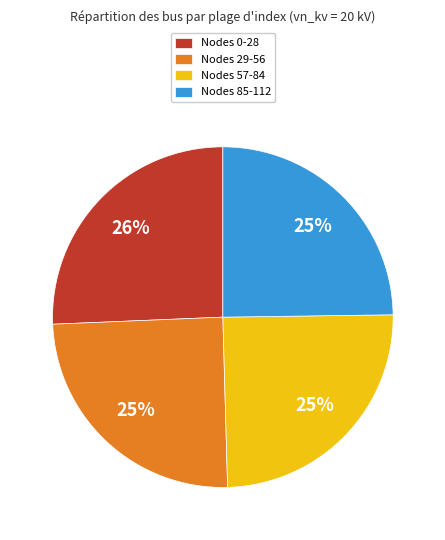

Do Nodes 57-84 and Nodes 29-56 together represent more than half of the pie?

No